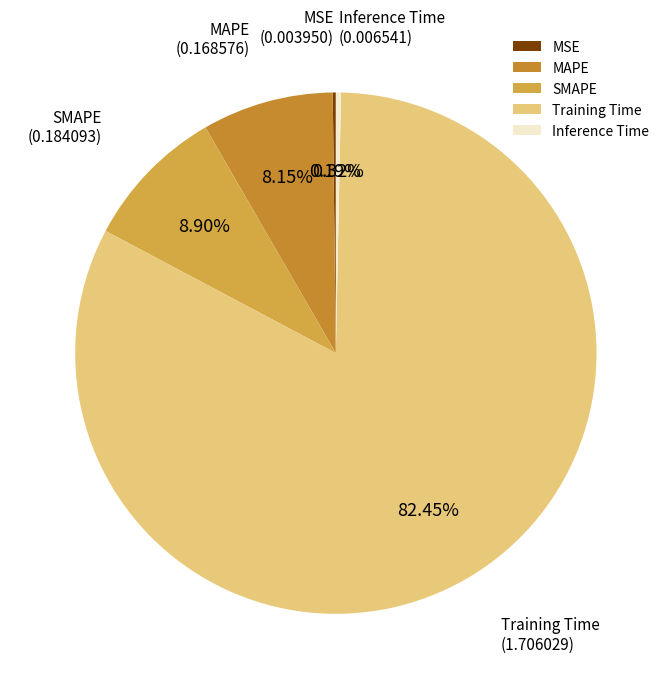

Is it true that SMAPE is 9% of the pie?

True